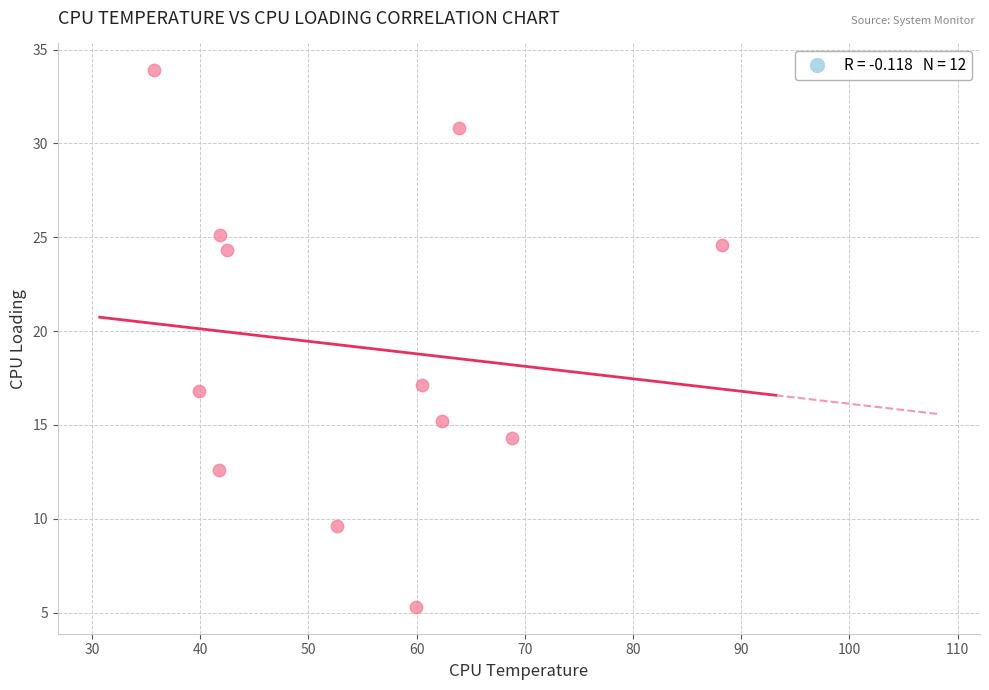

What is the average Y value?

19.1